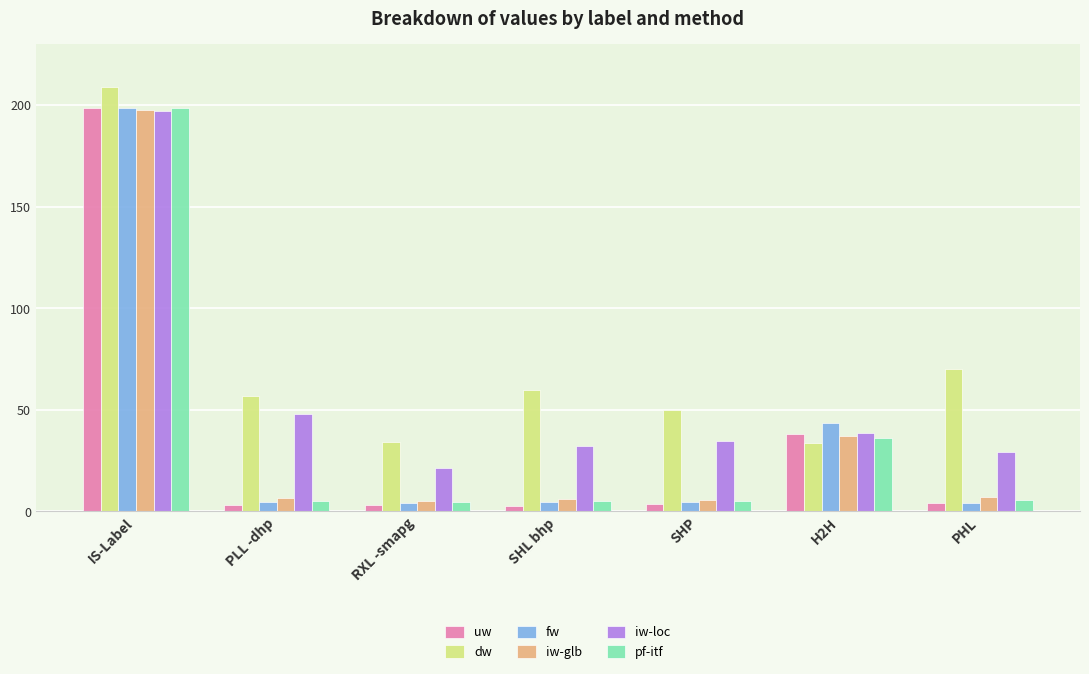

What is the total value across all series at SHP?

103.4